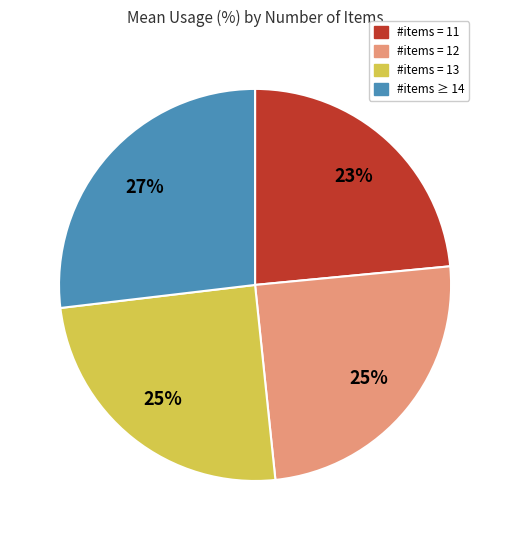

Does any single category account for the majority?

No